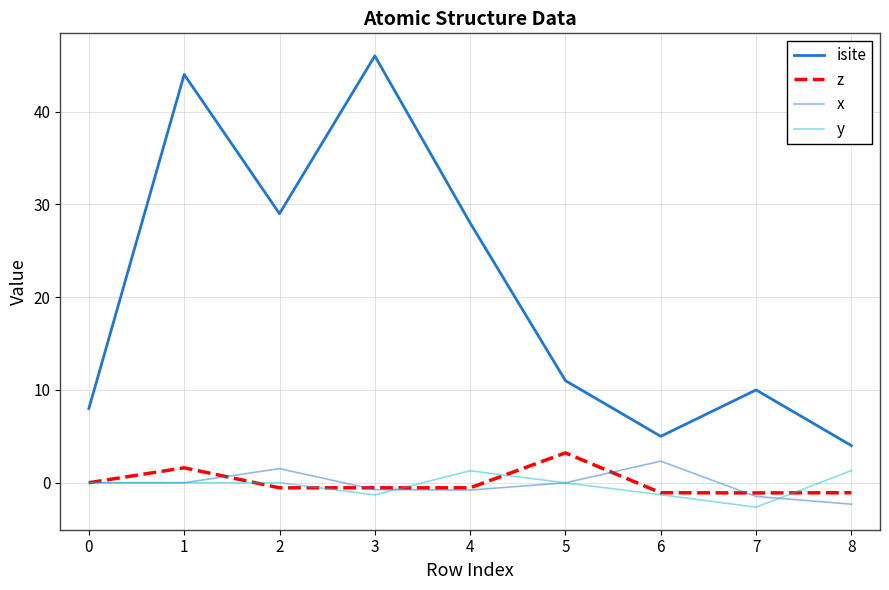

At how many categories does at least one series exceed 22?

4